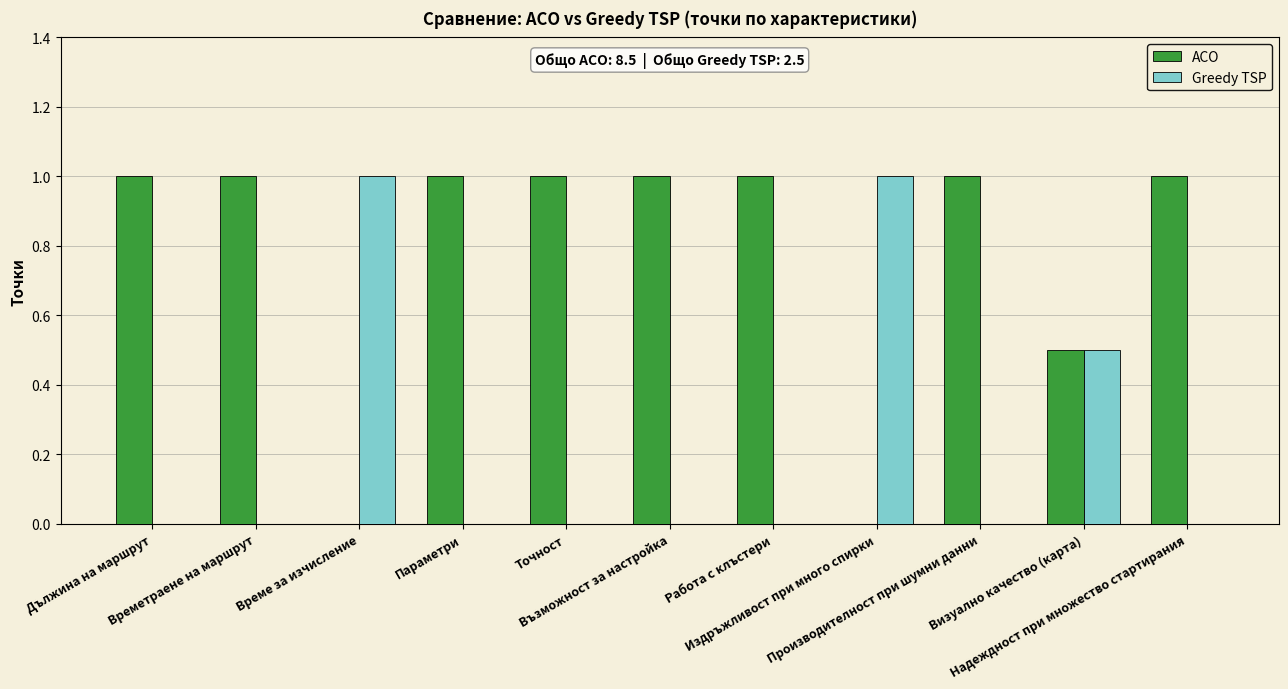

What is the maximum value for ACO?

1.0